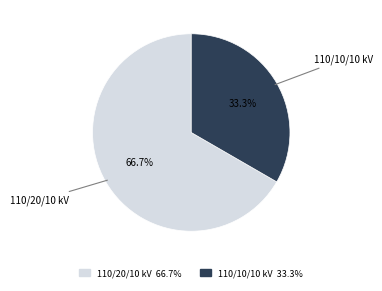

How many slices are in this pie chart?

2